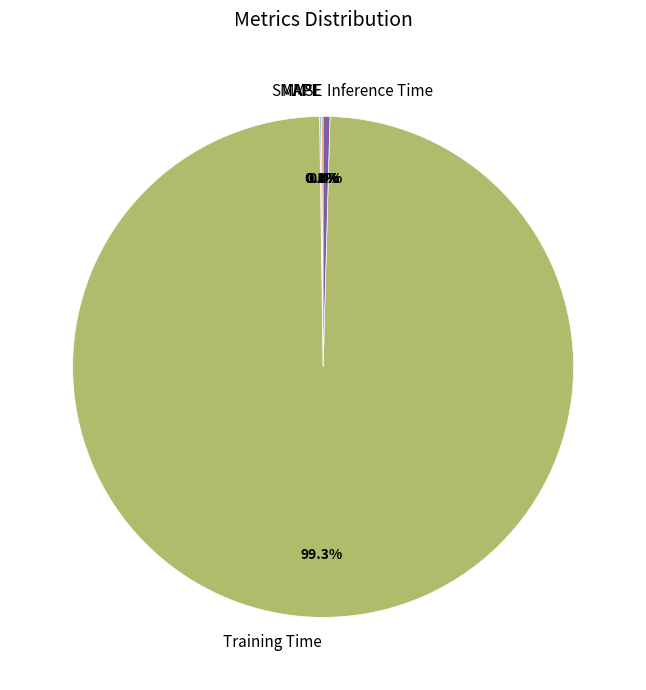

The Training Time slice represents 99% of the pie. True or false?

True